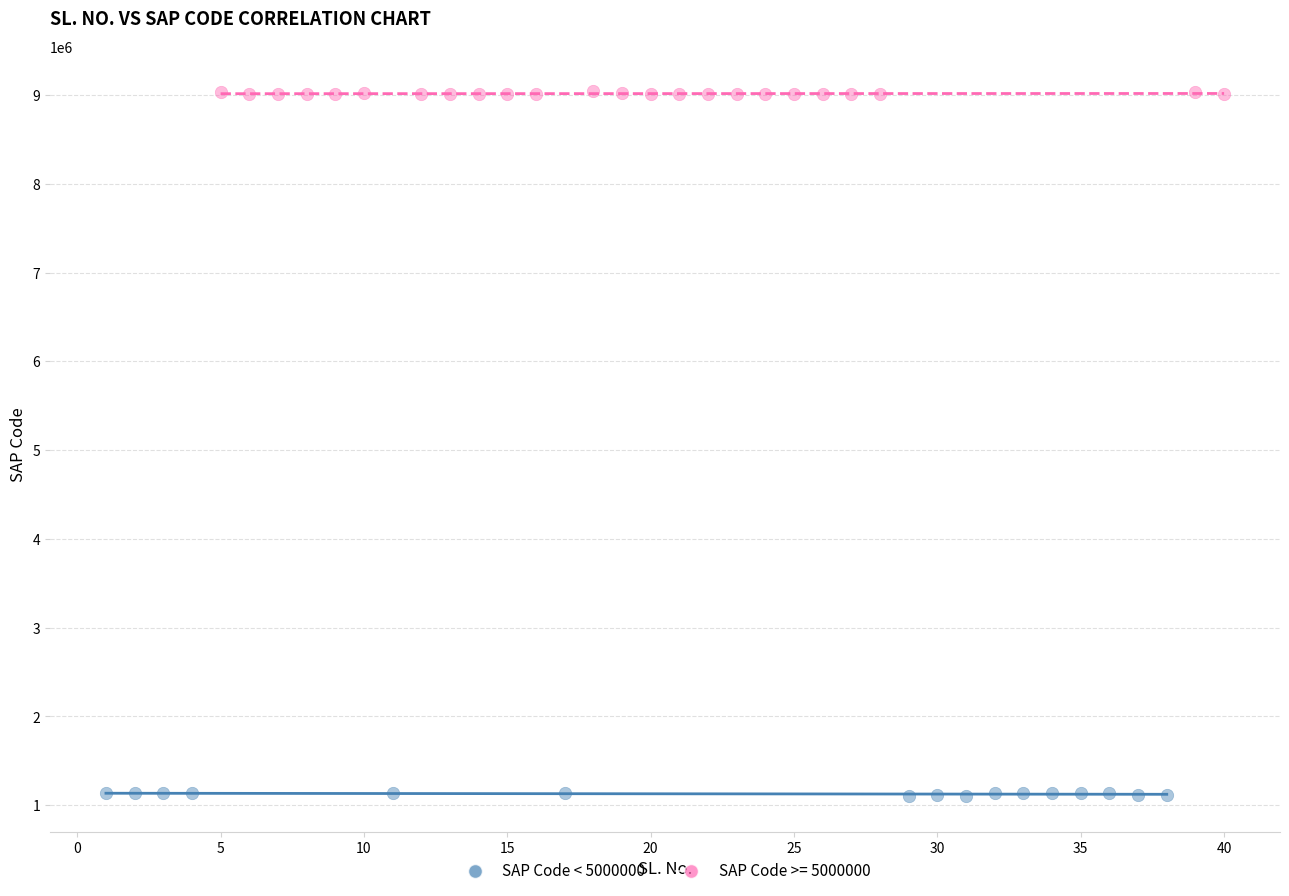

Which series contains the highest Y value?

SAP Code >= 5000000